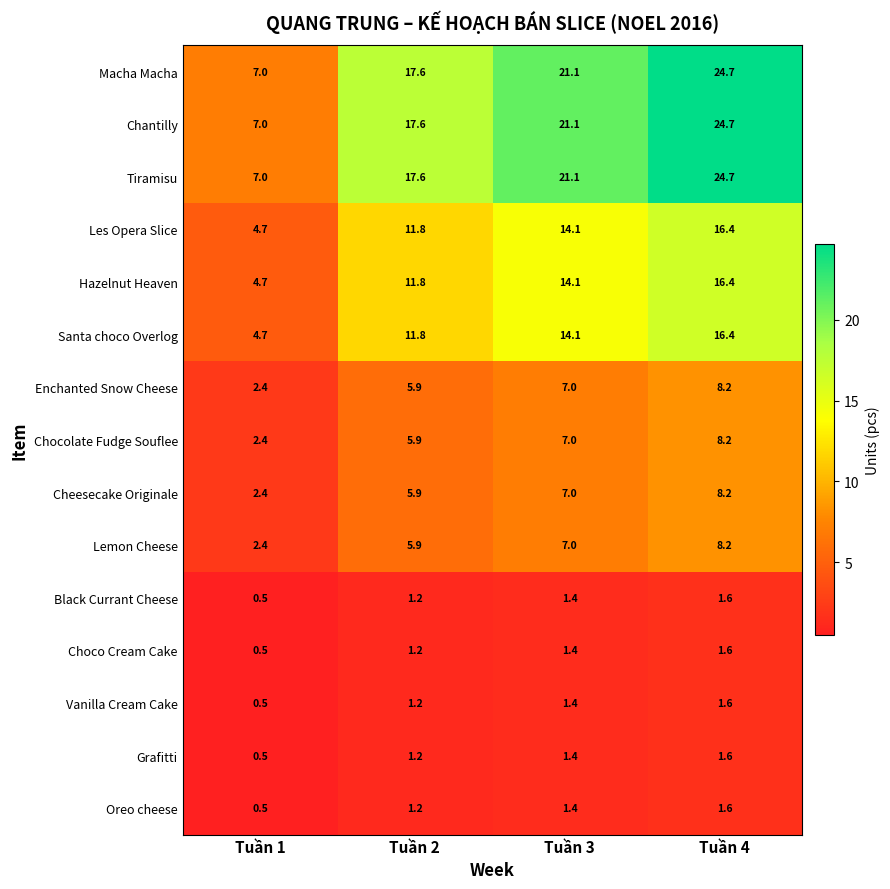

At which category is the sum across all series the highest?

Tuần 4